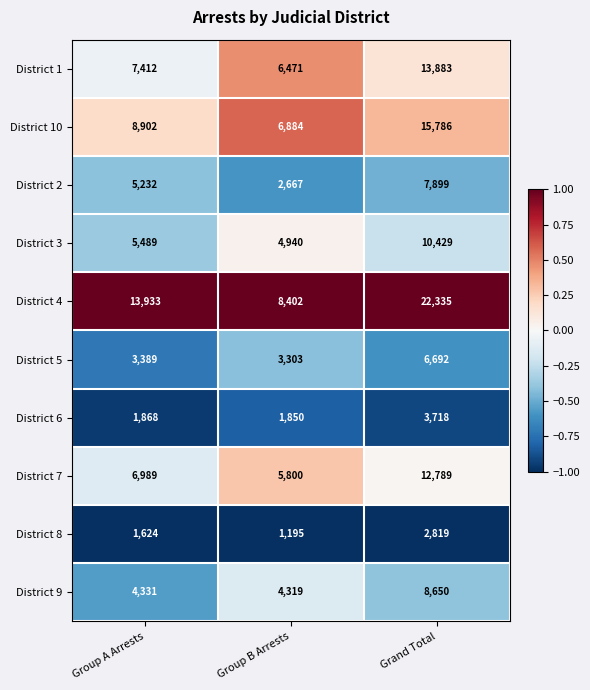

At which category is the sum across all series the highest?

Grand Total